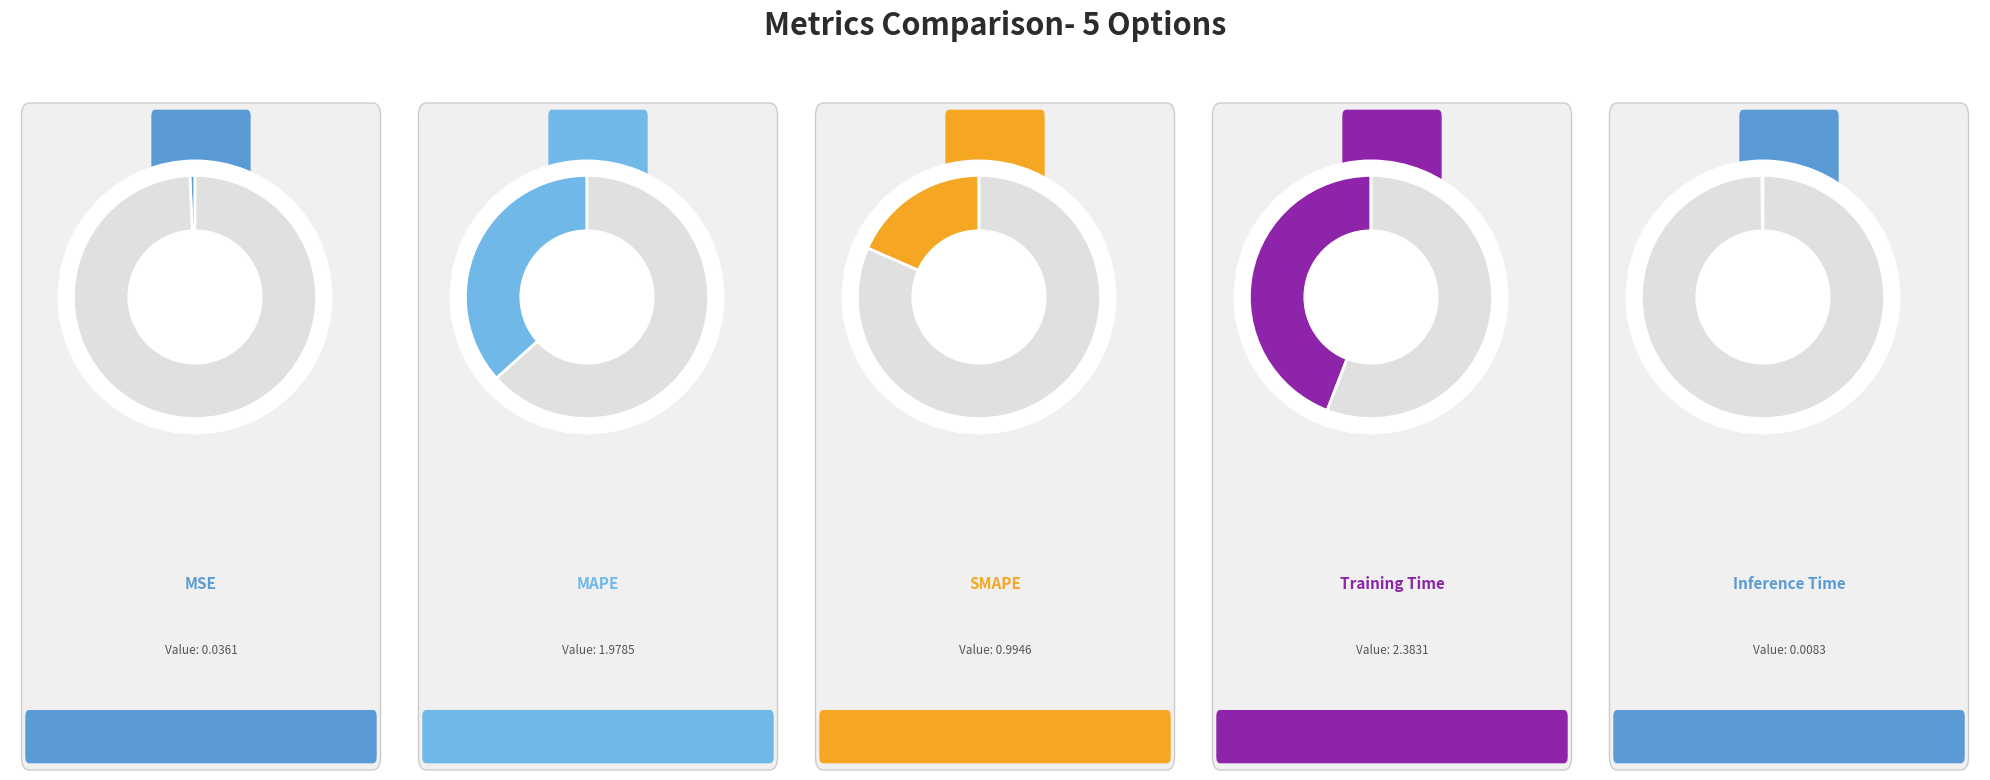

How many slices are in this pie chart?

5